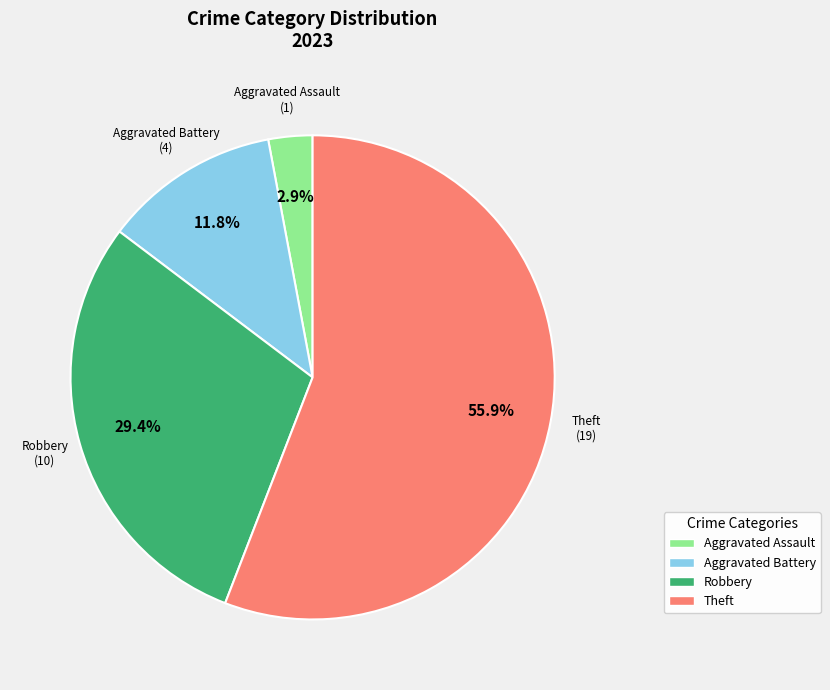

To the nearest percent, what is the difference between the largest and smallest slice percentages?

53%